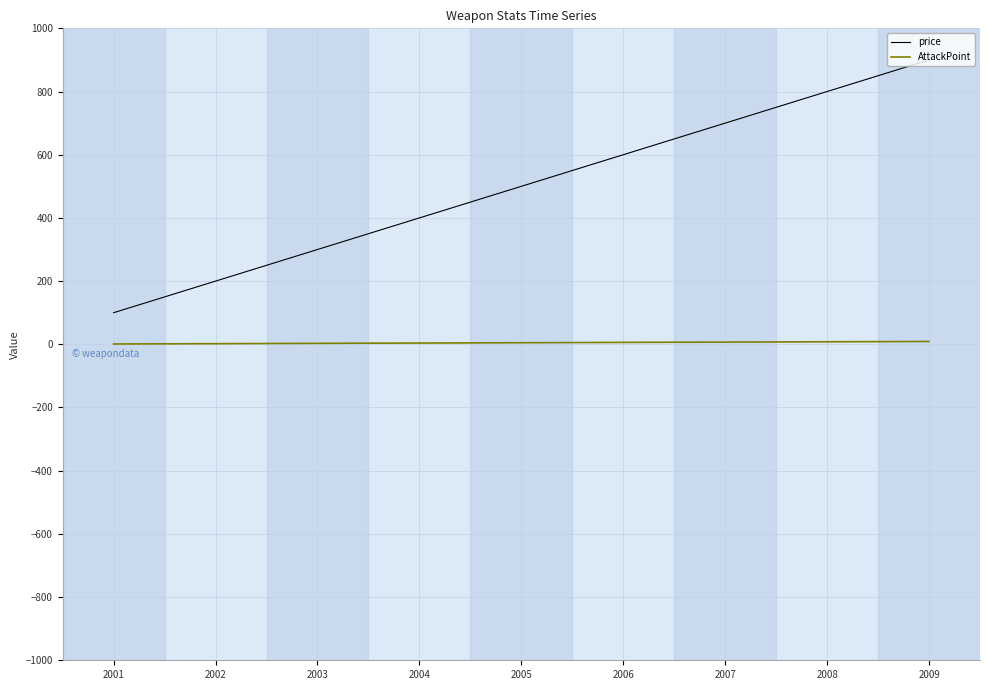

List the series in order of their peak value, lowest first.

AttackPoint, price